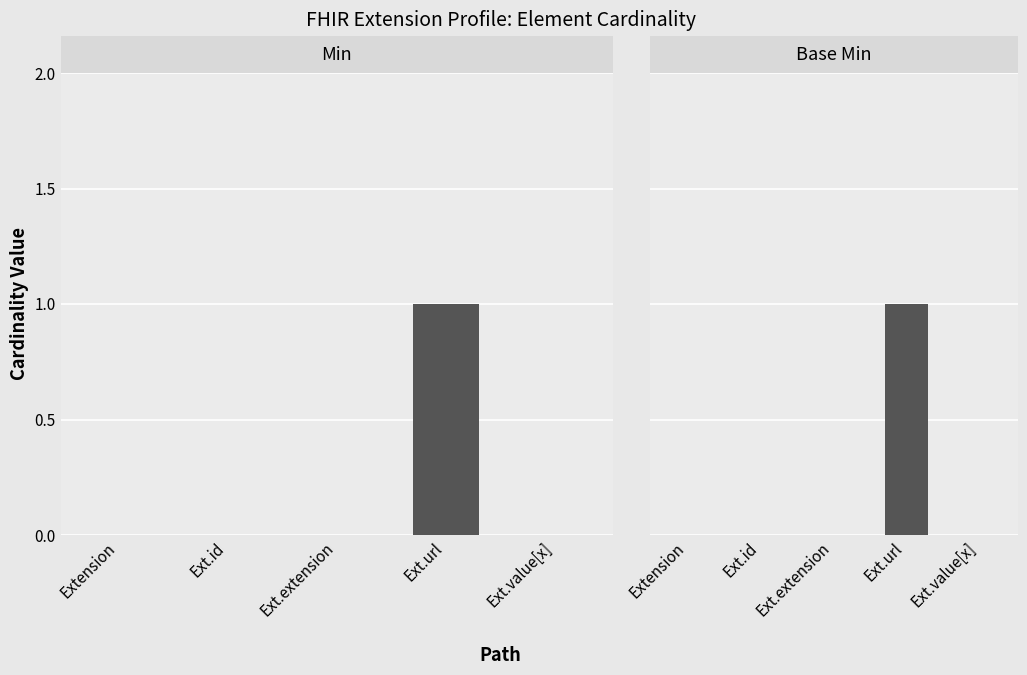

Count the Base Min values in the range 0 to 1.

5